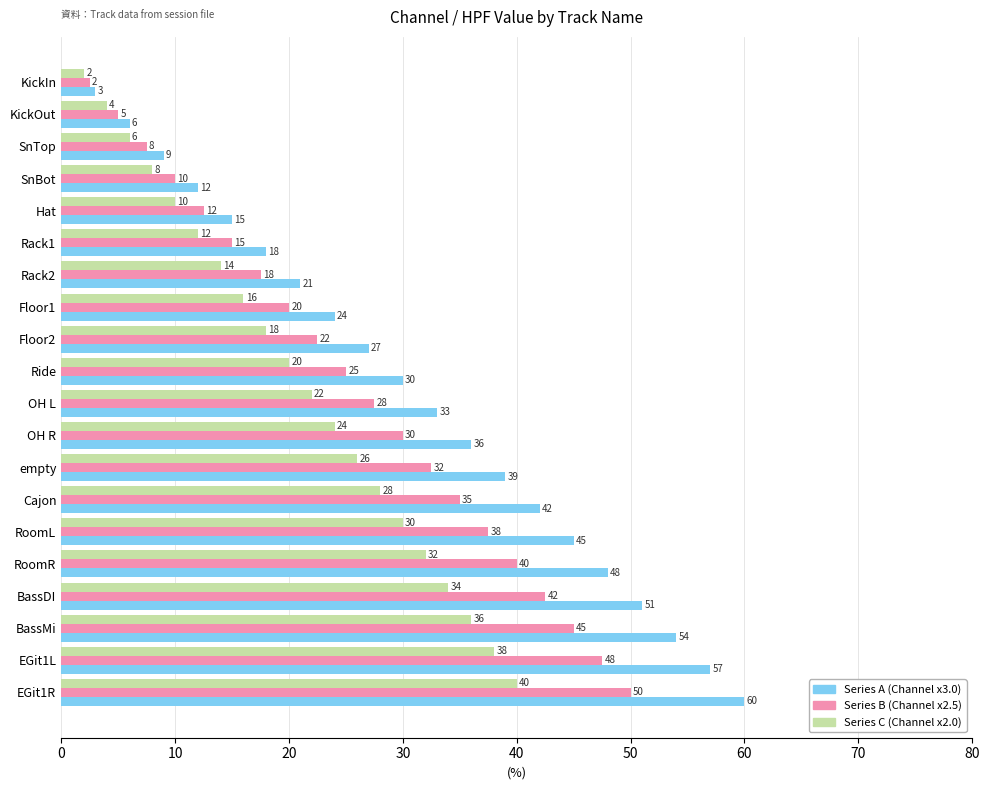

What is the total value across all series at SnBot?

30.0